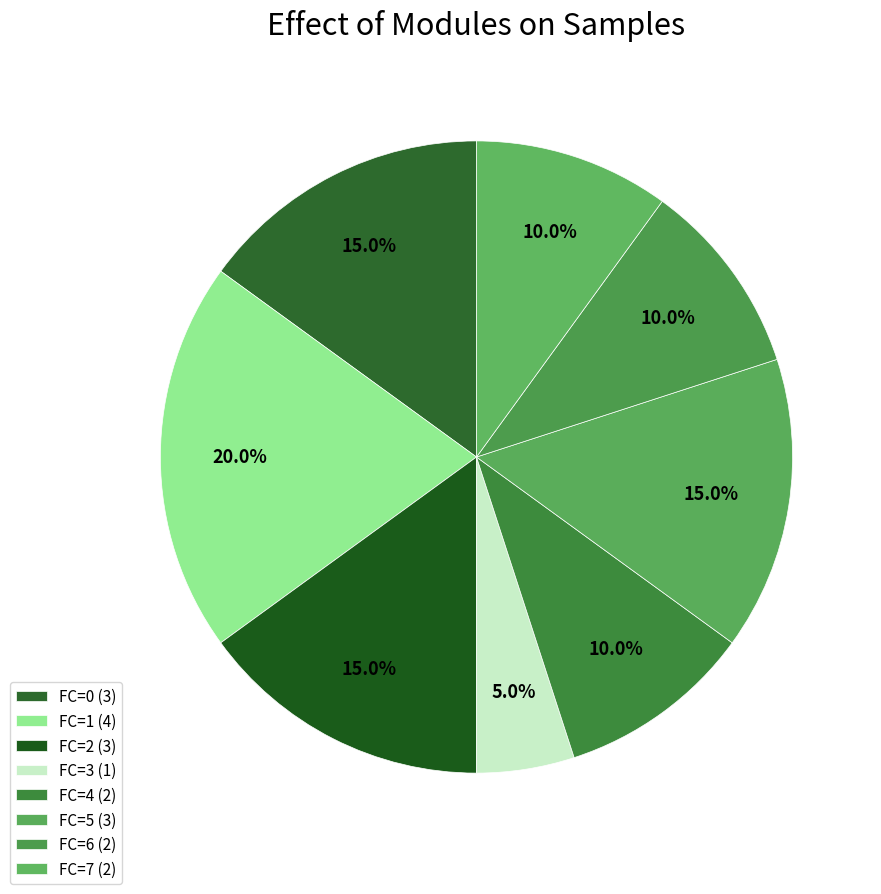

Is there a majority slice in this chart?

No